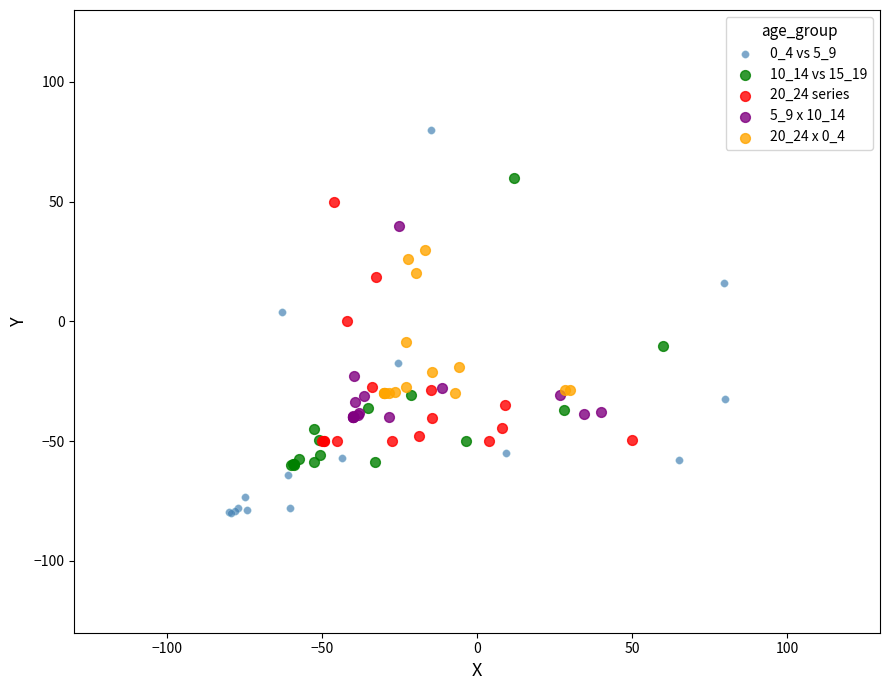

Which series reaches the maximum Y coordinate?

0_4 vs 5_9